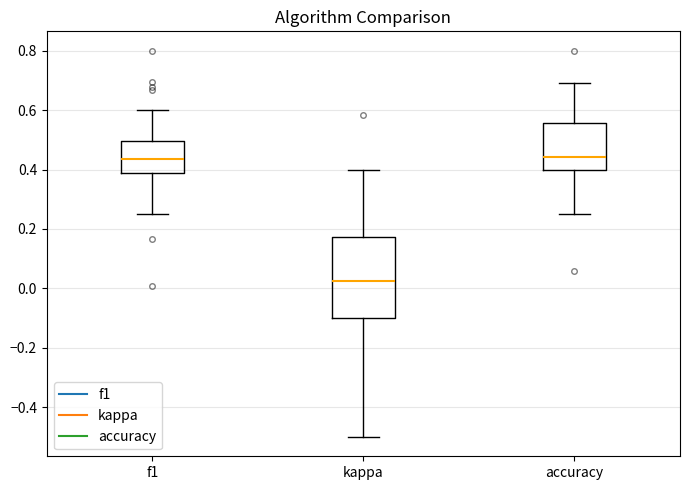

Where does the median line of the box for f1 sit on the y-axis? The values are not printed on the chart, so give them approximately, as read against the axis.

0.44